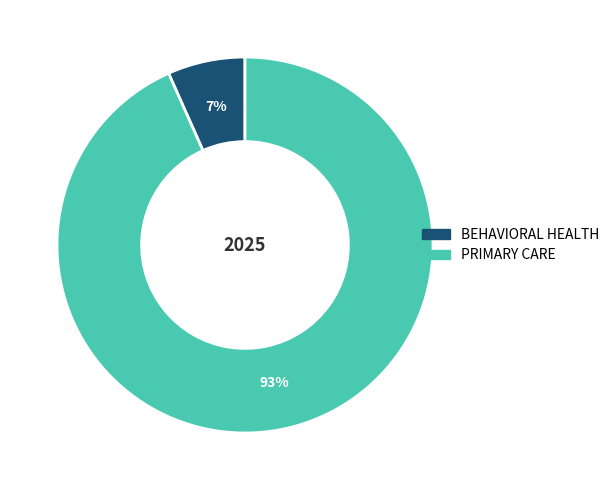

To the nearest percent, what percentage of the pie is BEHAVIORAL HEALTH?

7%